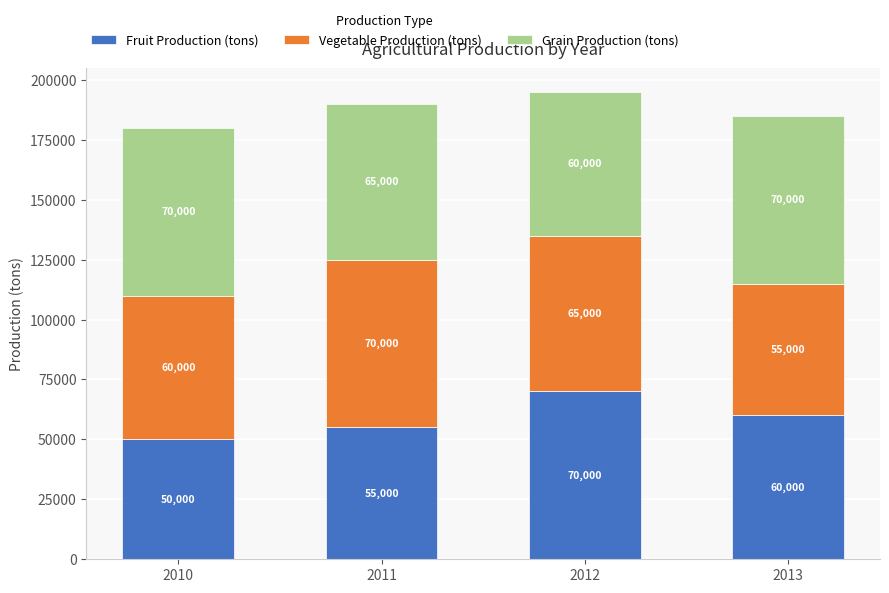

Reading left to right, transcribe the values for Fruit Production (tons).

50000	55000	70000	60000